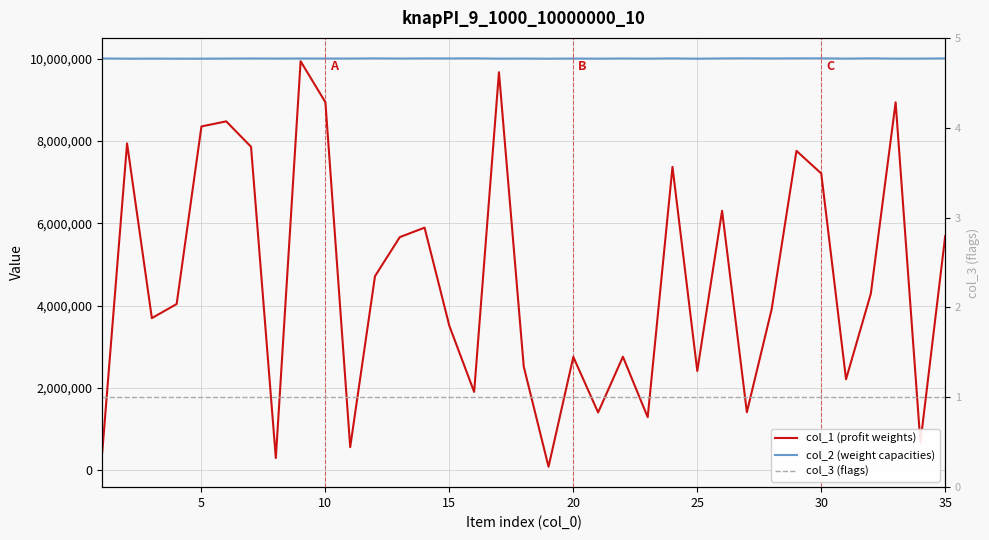

Which series has the widest spread of values?

col_1 (profit weights)